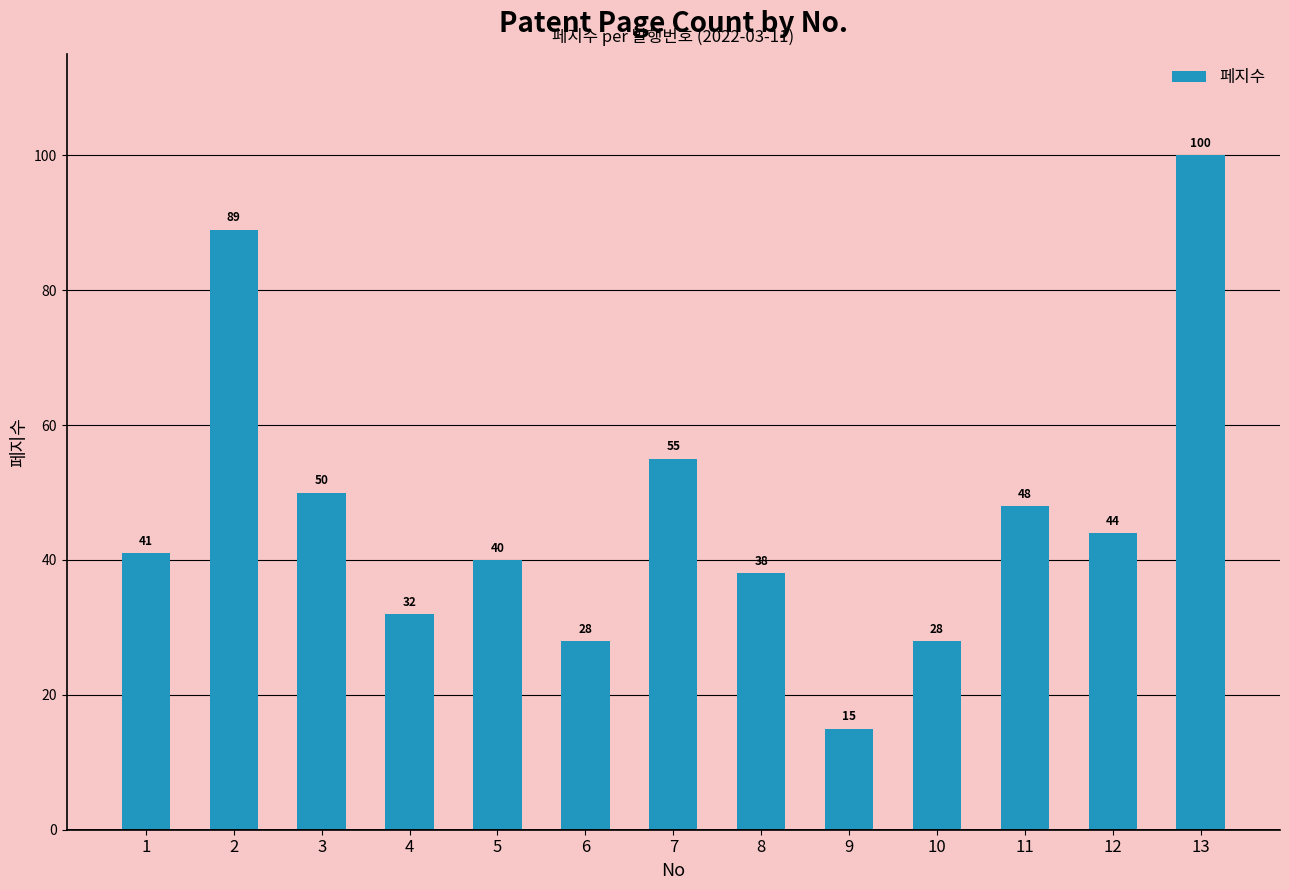

Between 4 and 3, which is larger?

3